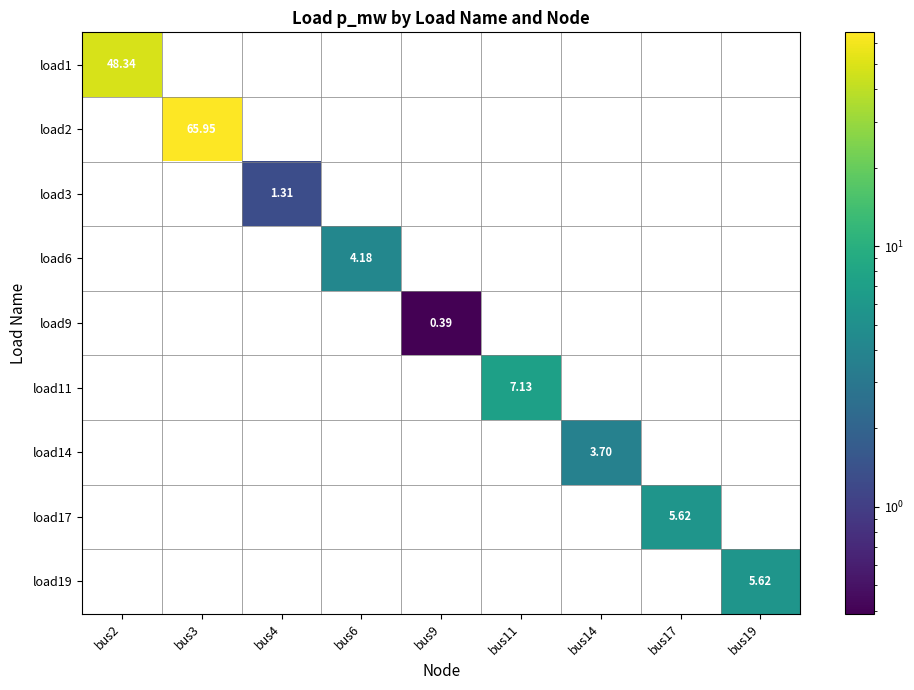

At which category is the sum across all series the highest?

bus3